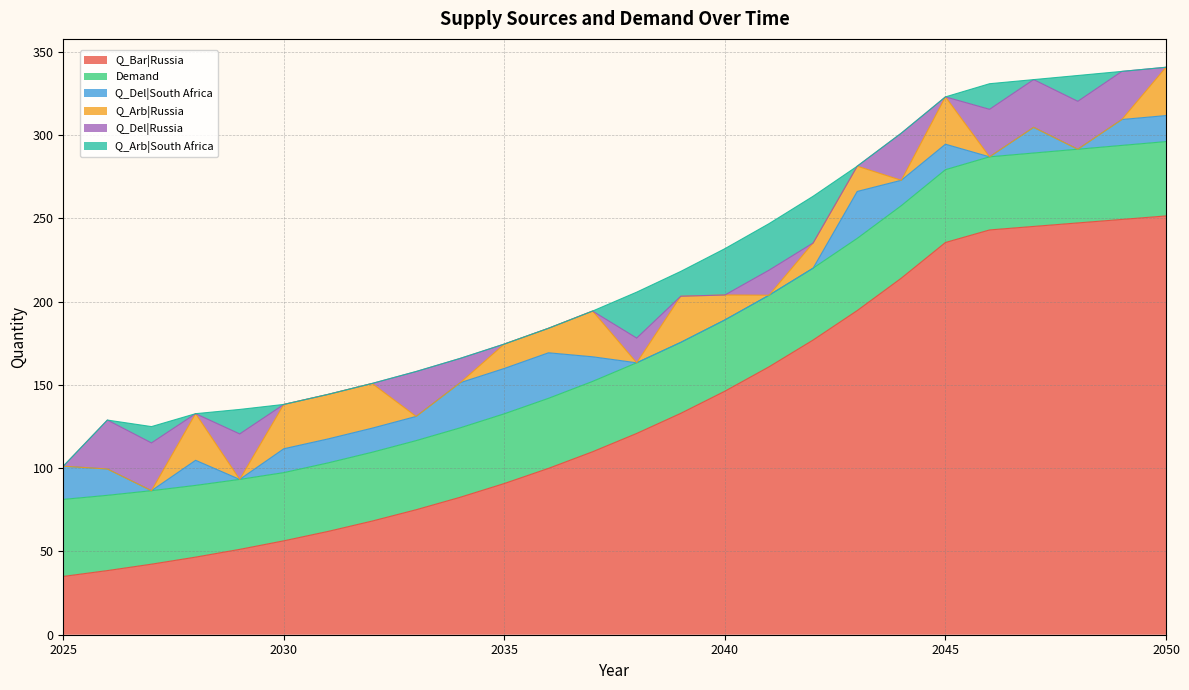

True or false: Q_Arb|Russia and Q_Del|Russia cross at least once.

True